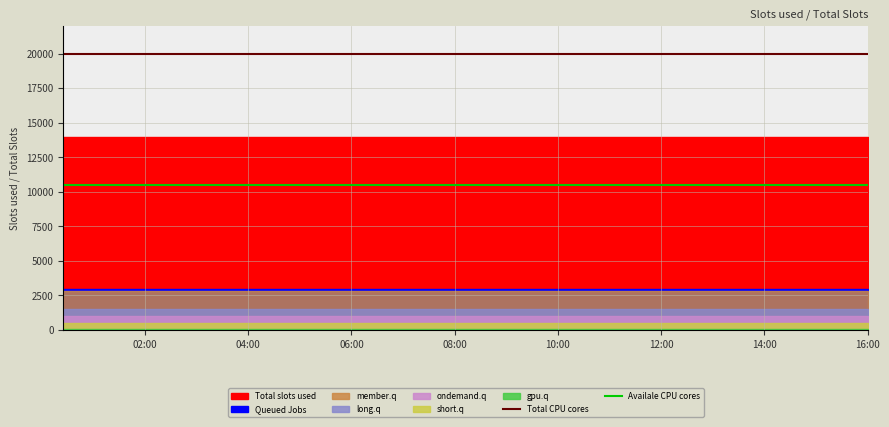

Which series has the largest range (max minus min)?

Total CPU cores